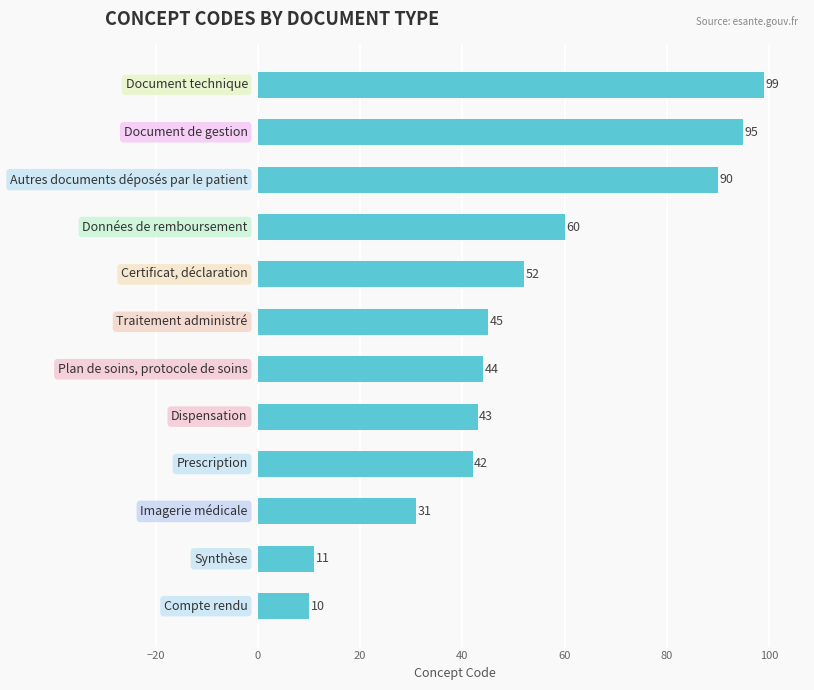

What is the sum of all values?

622